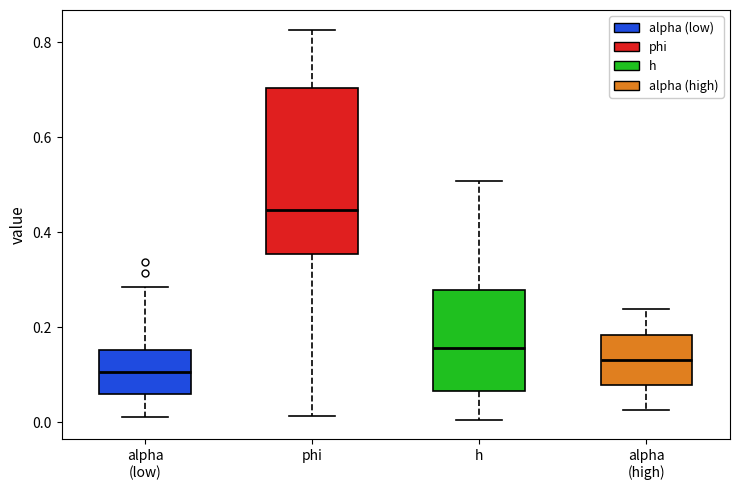

Reading left to right, read every box against the y-axis: the position of its median line, the range the box covers, and the ends of its whiskers. The values are not printed on the chart, so give them approximately, as read against the axis.

alpha (low): median 0.10, box 0.06 to 0.16, whiskers 0.02 to 0.28
phi: median 0.44, box 0.36 to 0.70, whiskers 0.02 to 0.82
h: median 0.16, box 0.06 to 0.28, whiskers 0.00 to 0.50
alpha (high): median 0.14, box 0.08 to 0.18, whiskers 0.02 to 0.24